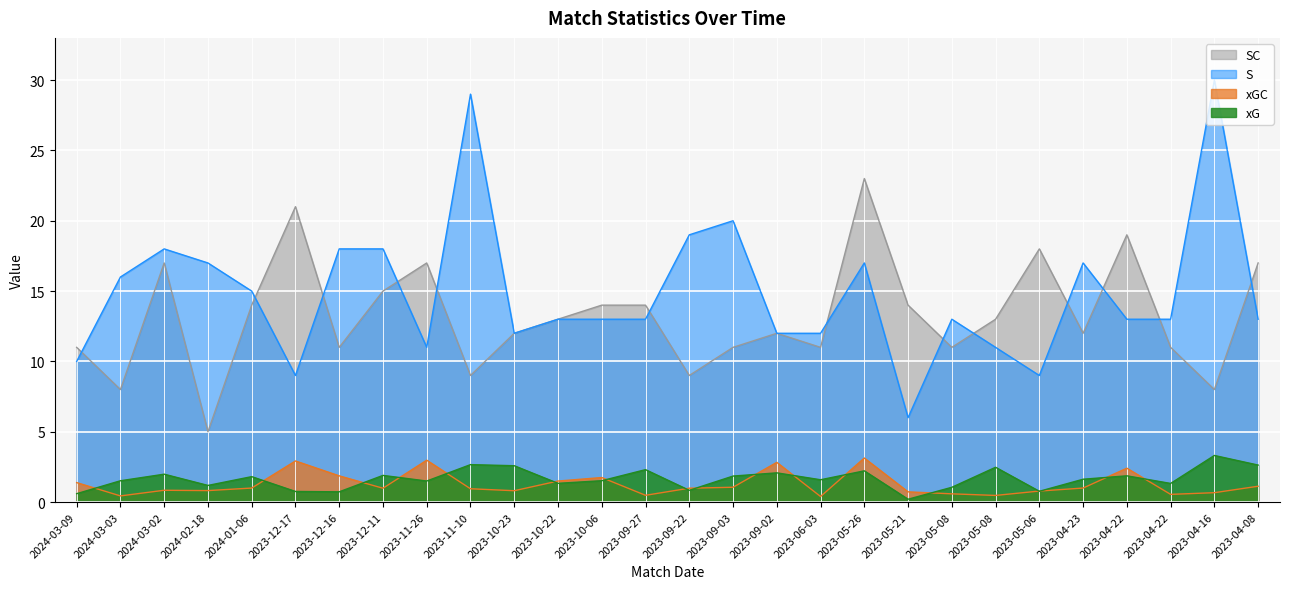

What is the label of the 4th point from the left?

2024-02-18